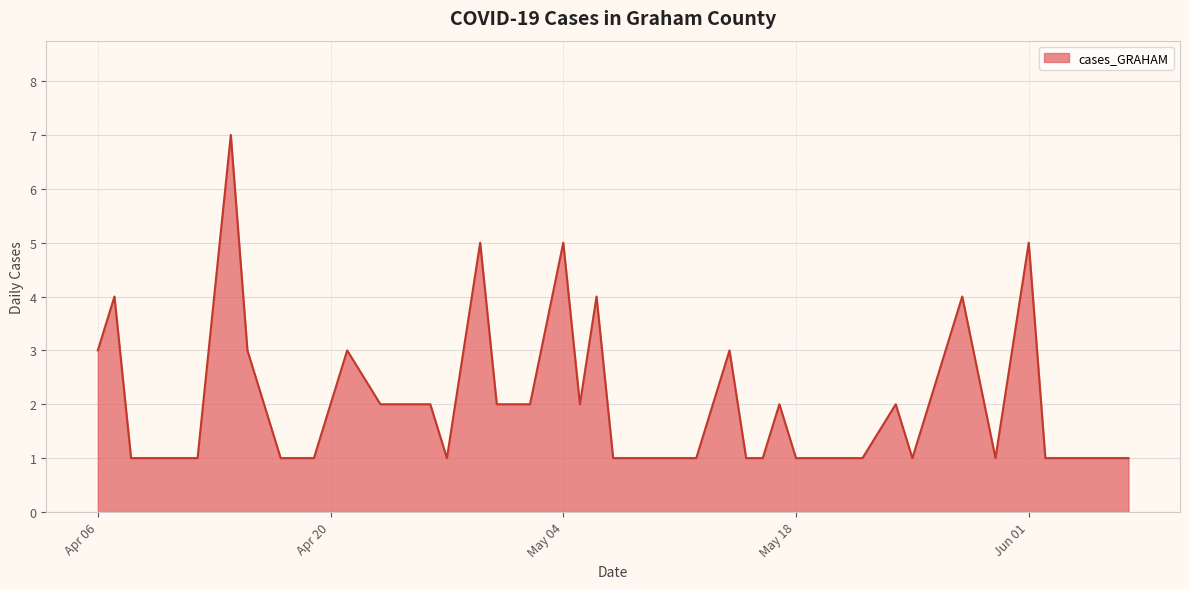

What is the maximum value shown in the chart?

7